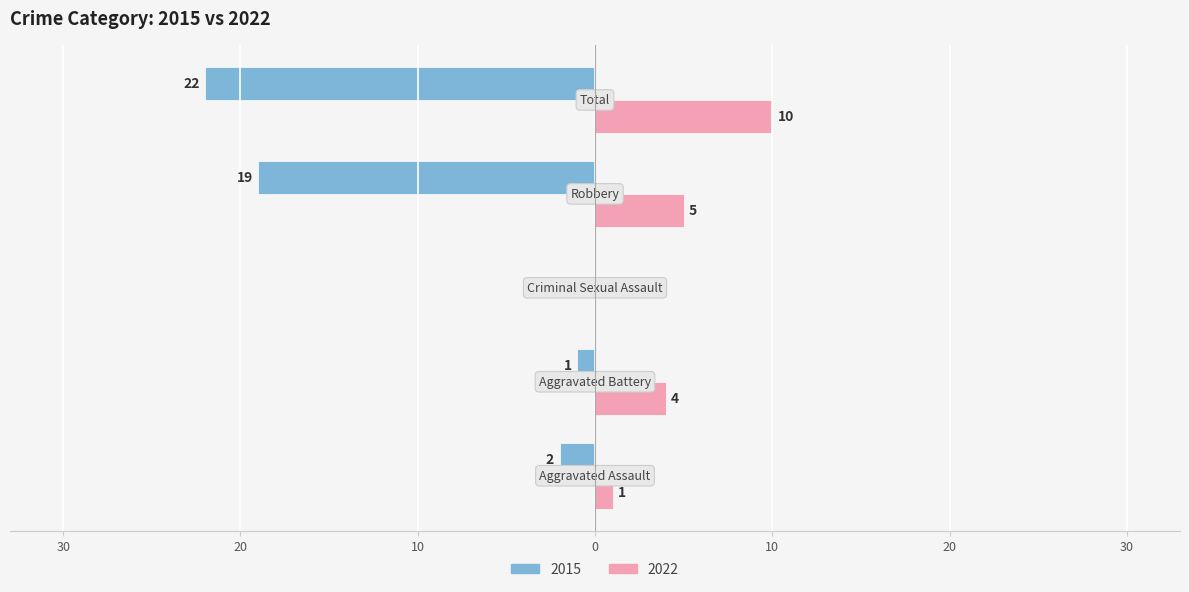

What are all the series names shown in the legend?

2015, 2022